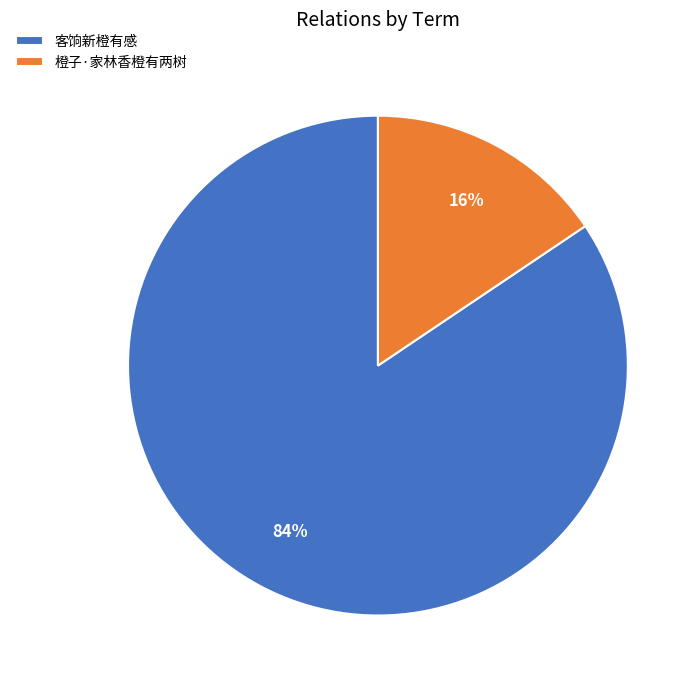

To the nearest percent, what portion does 客饷新橙有感 represent?

84%